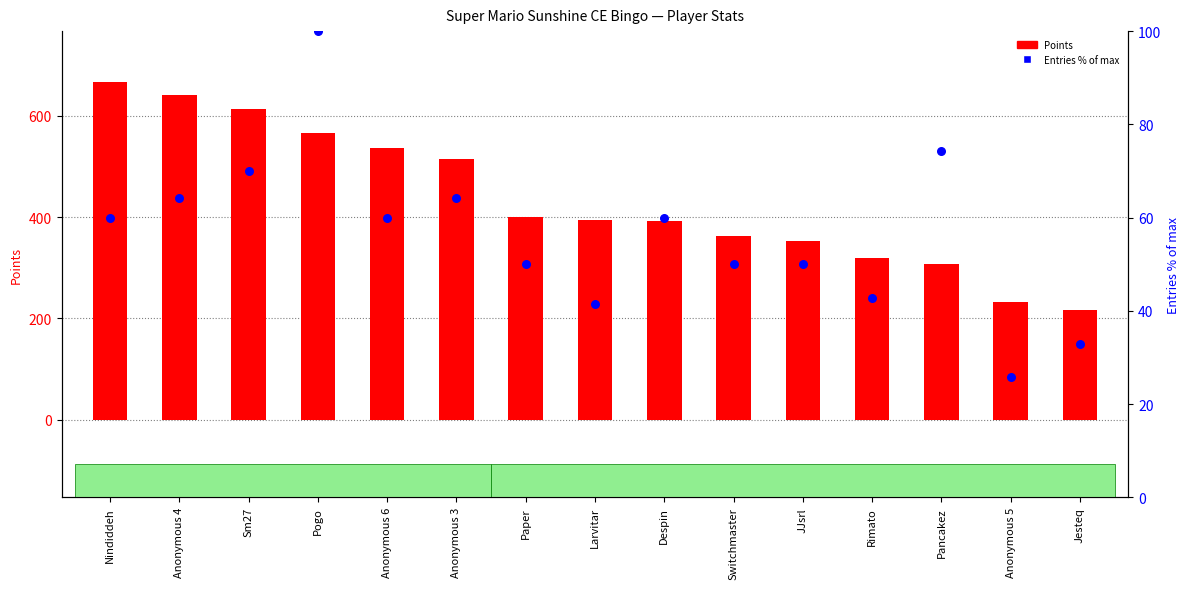

At which category is the sum across all series the highest?

Nindiddeh